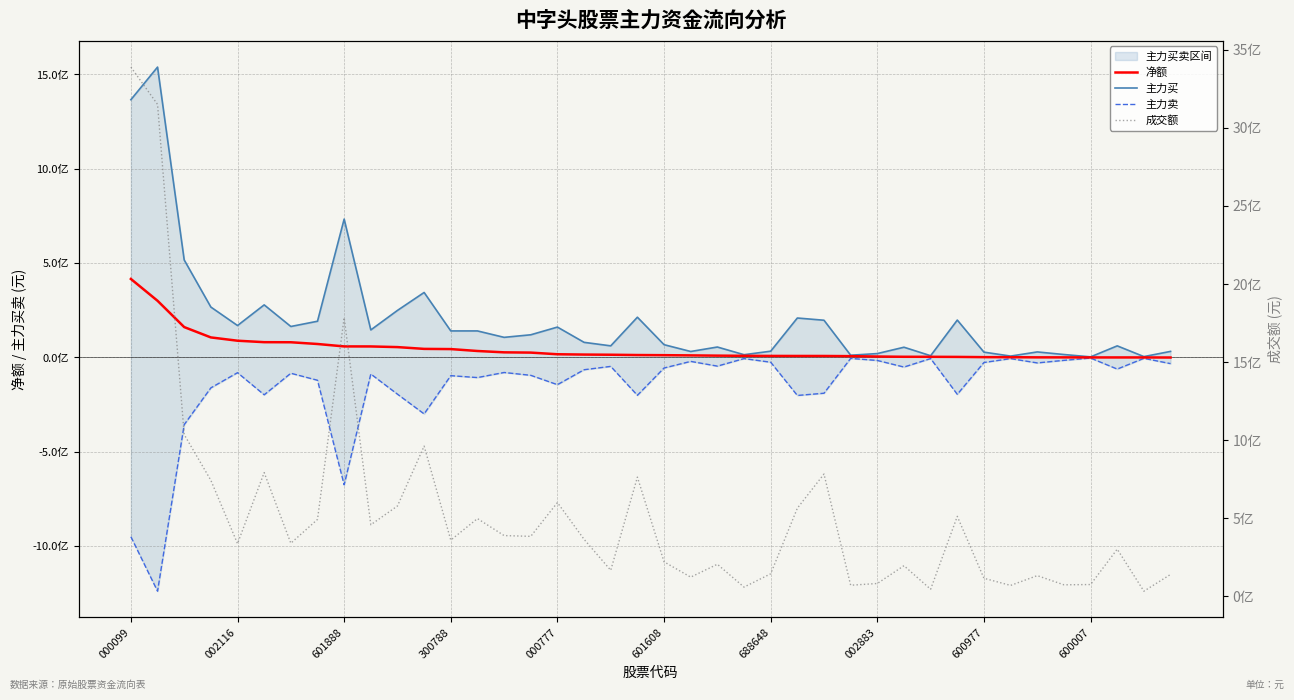

Which has a higher value, 19 or 20?

19